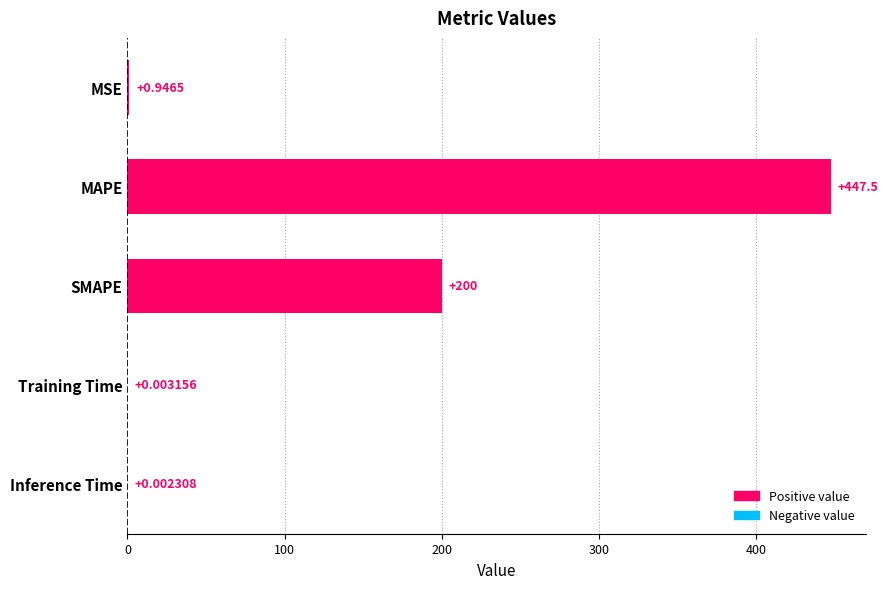

What is the sum of all values?

648.5